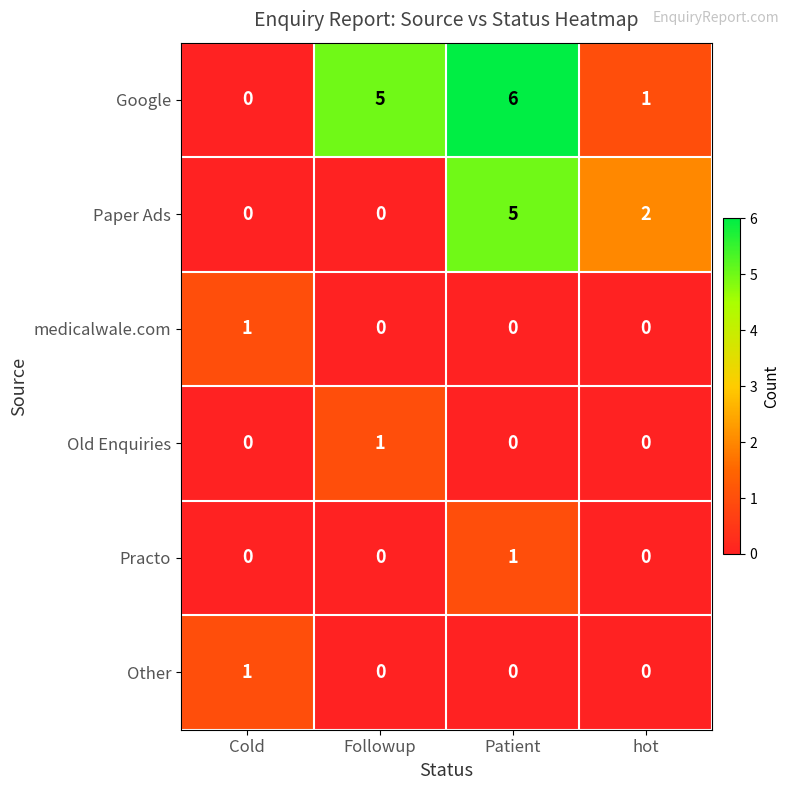

Which category has the lowest value in the Google series?

Cold